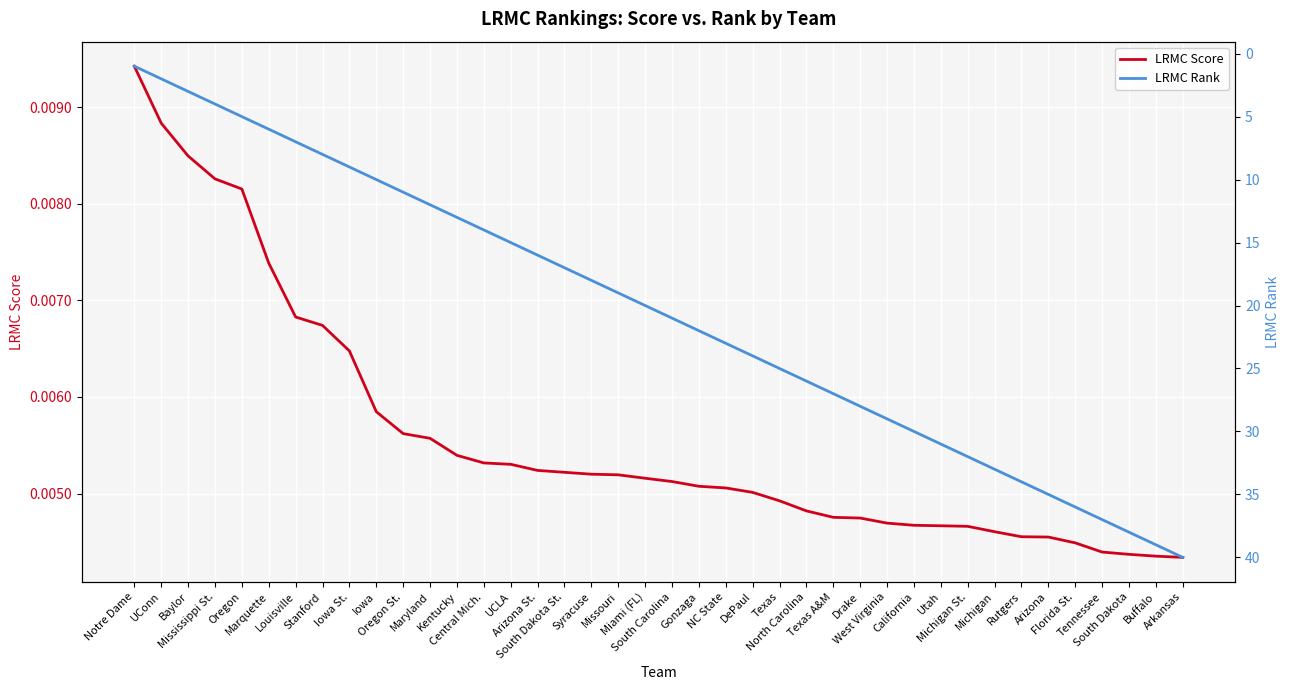

List the labels in order of LRMC Score value, largest first.

Notre Dame, UConn, Baylor, Mississippi St., Oregon, Marquette, Louisville, Stanford, Iowa St., Iowa, Oregon St., Maryland, Kentucky, Central Mich., UCLA, Arizona St., South Dakota St., Syracuse, Missouri, Miami (FL), South Carolina, Gonzaga, NC State, DePaul, Texas, North Carolina, Texas A&M, Drake, West Virginia, California, Utah, Michigan St., Michigan, Rutgers, Arizona, Florida St., Tennessee, South Dakota, Buffalo, Arkansas